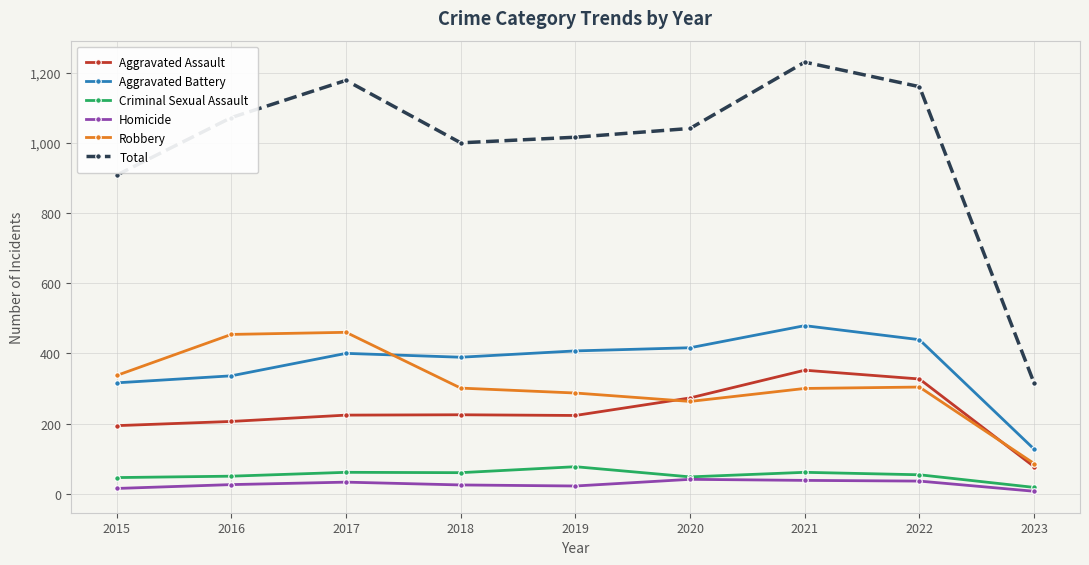

Rank the series at 2019 from highest to lowest value.

Total, Aggravated Battery, Robbery, Aggravated Assault, Criminal Sexual Assault, Homicide